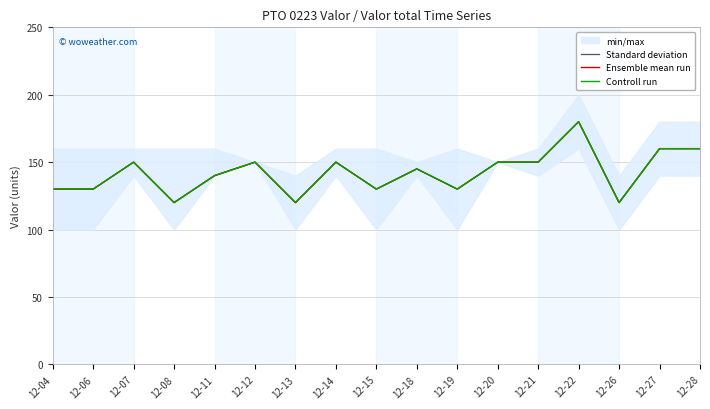

Does the chart have visible grid lines?

Yes